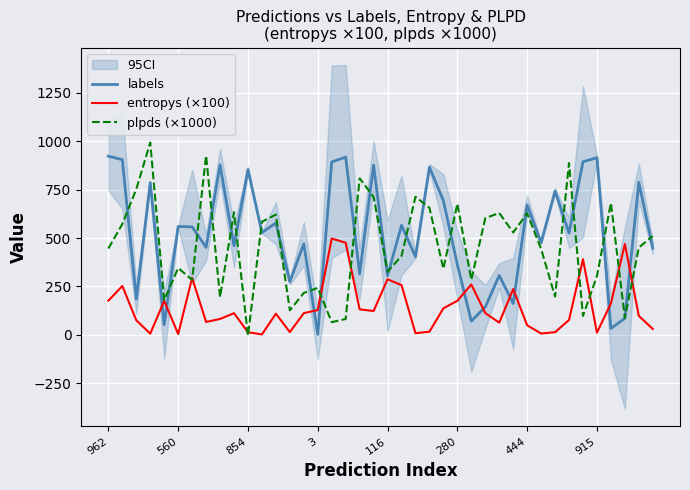

Reading right to left, what are all the values shown in this chart?

labels: 448.0	788.0	86.0	33.0	915.0	894.0	526.0	743.0	476.0	671.0	162.0	307.0	144.0	71.0	363.0	693.0	866.0	404.0	566.0	305.0	877.0	315.0	918.0	893.0	3.0	470.0	275.0	578.0	528.0	854.0	460.0	878.0	452.0	558.0	560.0	53.0	786.0	185.0	905.0	923.0
entropys (×100): 30.7	97.9	469.1	162.5	11.5	391.0	77.2	14.0	7.2	49.7	236.5	63.1	112.6	260.4	176.1	137.3	16.5	8.6	257.0	287.3	123.3	132.0	476.2	497.5	128.5	112.3	14.3	109.7	2.4	13.7	112.2	82.2	66.9	294.4	4.5	175.9	6.2	75.6	252.4	176.9
plpds (×1000): 510.5	451.2	87.7	681.5	304.1	98.1	887.2	197.6	443.8	628.0	529.0	629.7	602.9	284.4	677.9	341.3	656.8	713.5	407.4	327.1	712.1	808.8	82.1	65.9	242.8	216.6	126.7	621.2	584.4	-4.3	633.5	195.1	926.3	284.1	345.6	179.5	993.3	752.7	572.6	446.0